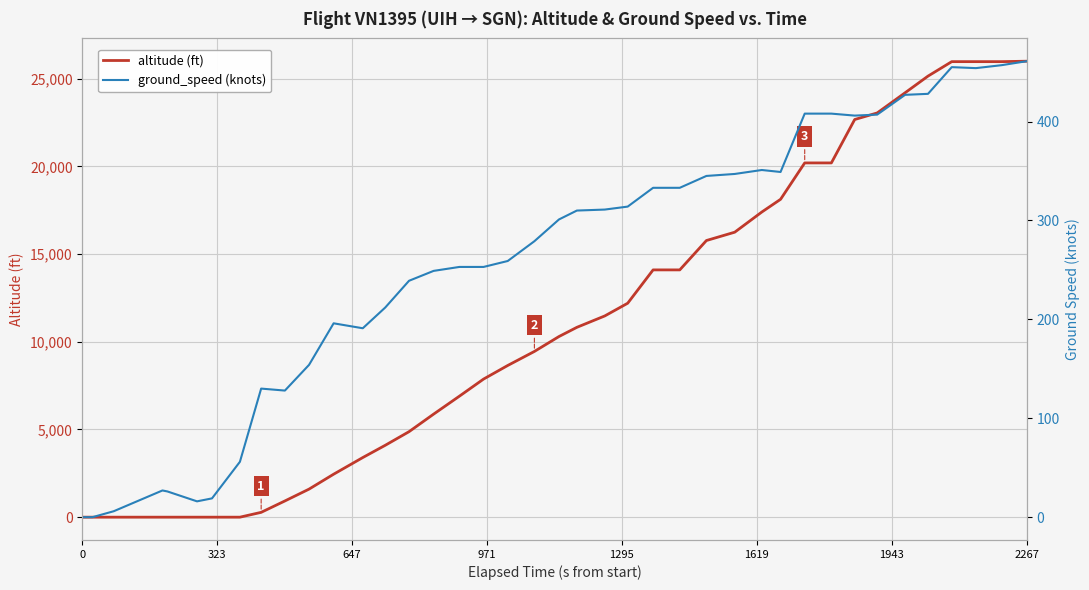

The altitude (ft) series shows 26000 at 2267. True or false?

True